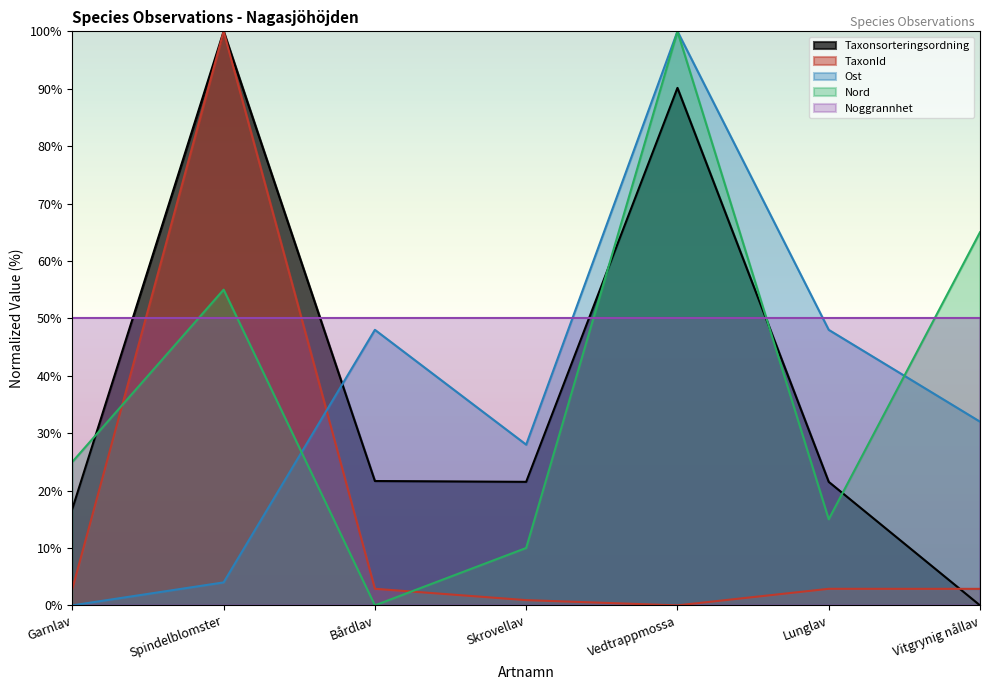

How many data points does each series have?

7